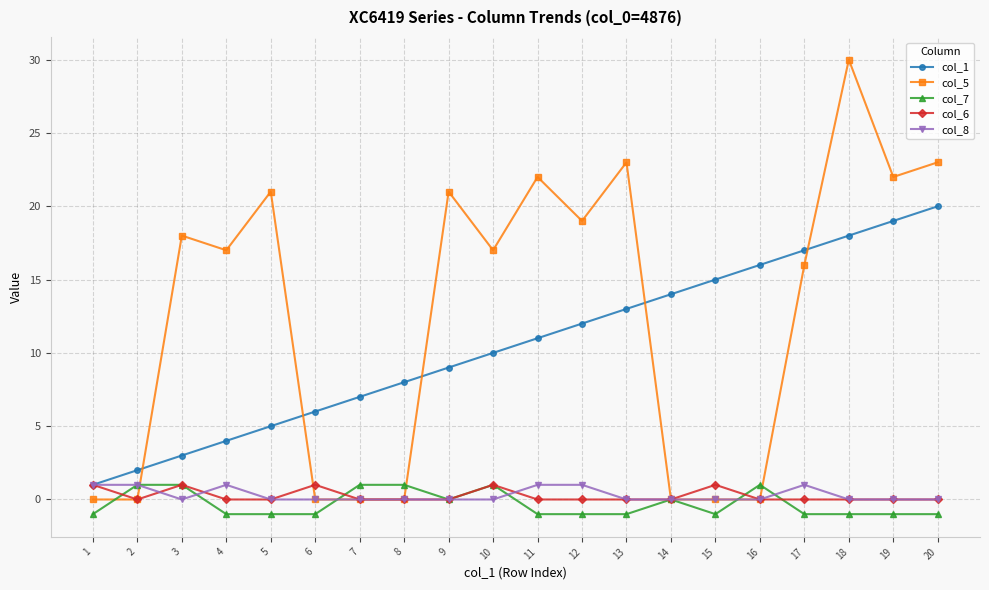

What is the value of the col_7 point at the 16th from the left?

1